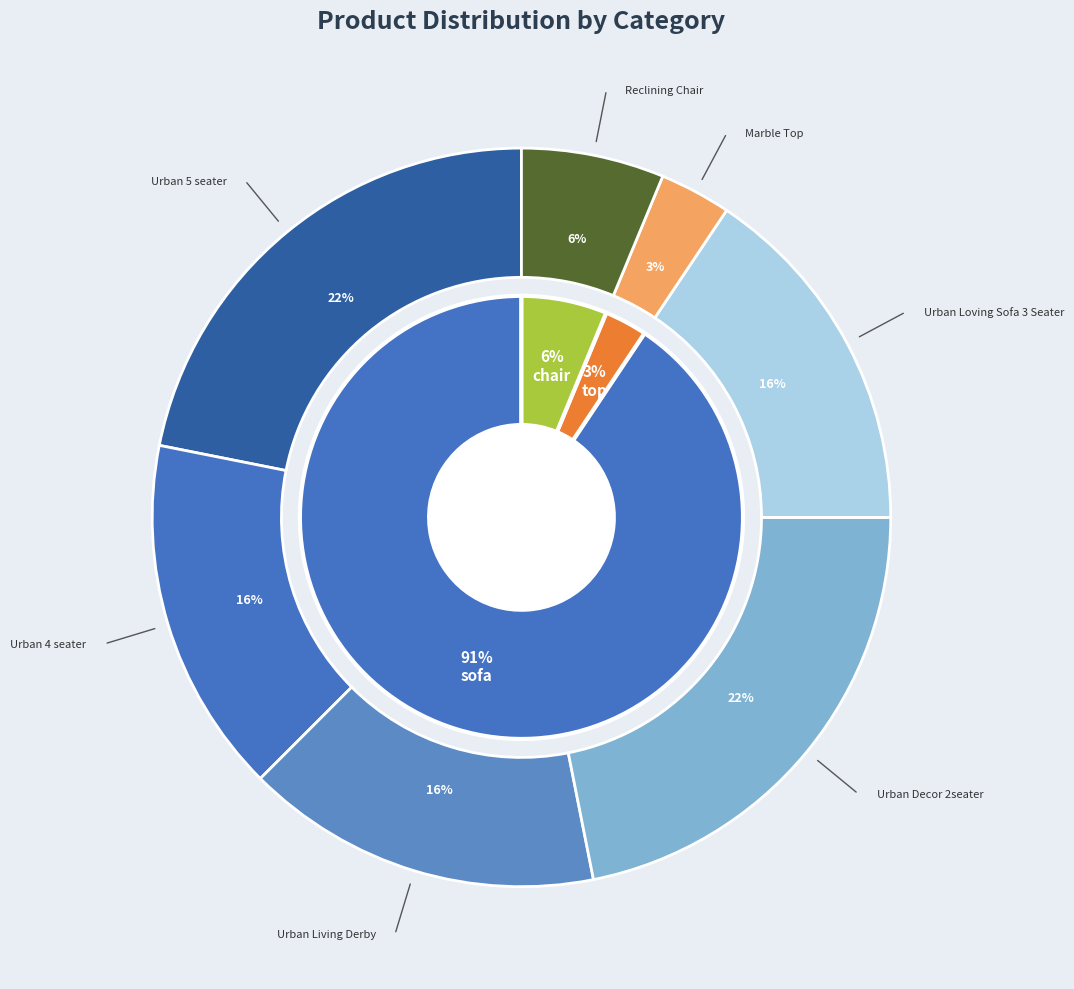

Rank the categories by value from lowest to highest.

Marble Top, Reclining Chair, Urban 4 seater, Urban Living Derby, Urban Loving Sofa 3 Seater, Urban 5 seater, Urban Decor 2seater